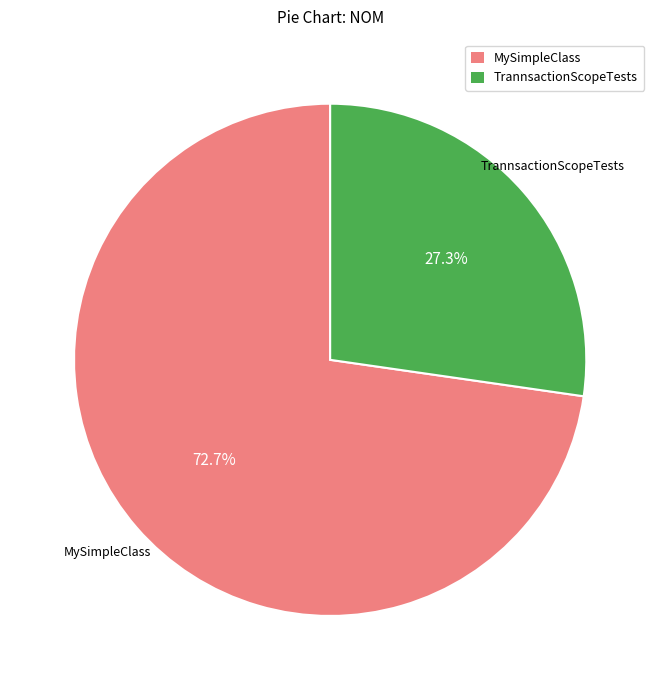

To the nearest percent, what is the difference between the largest and smallest slice percentages?

45%